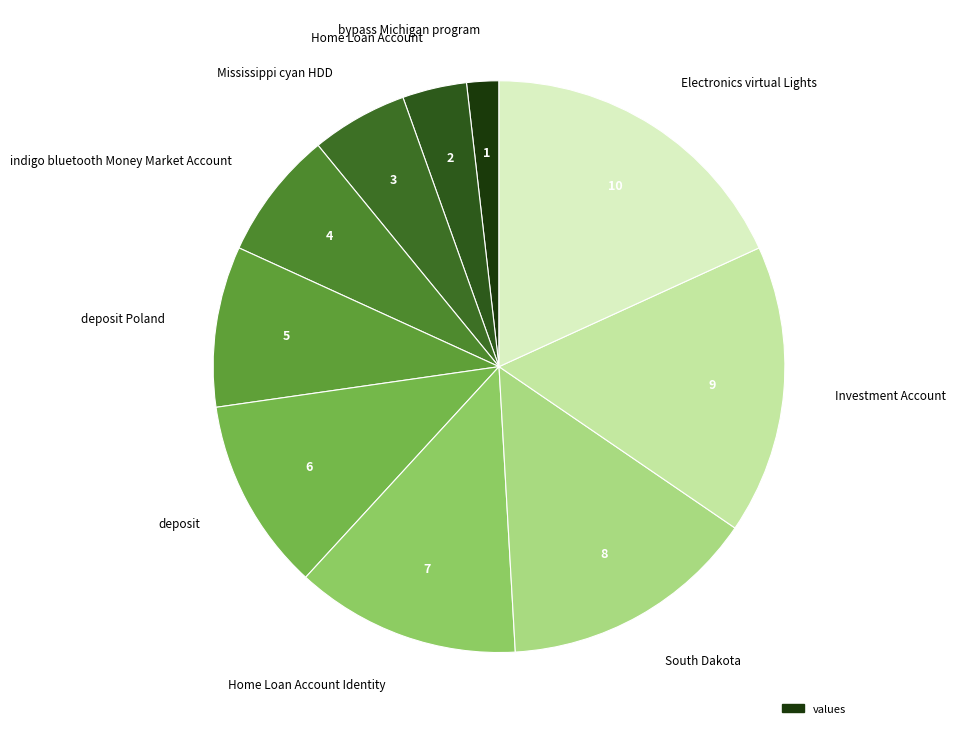

How many segments does this pie chart have?

10